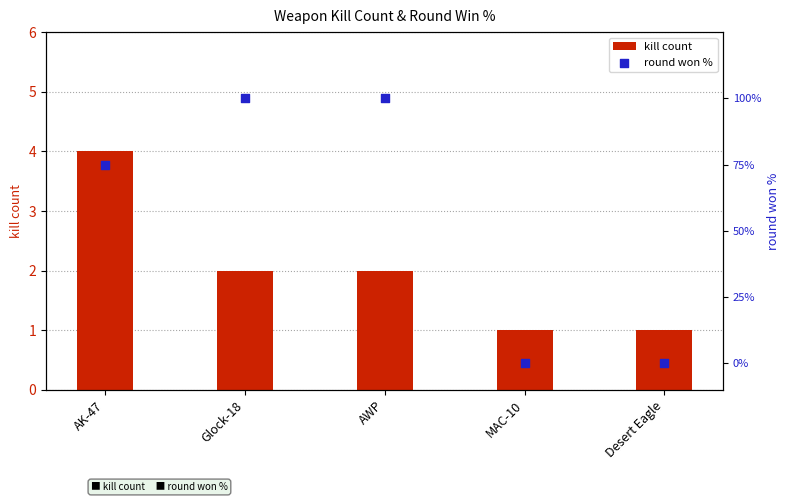

At how many categories does at least one series exceed 97?

2